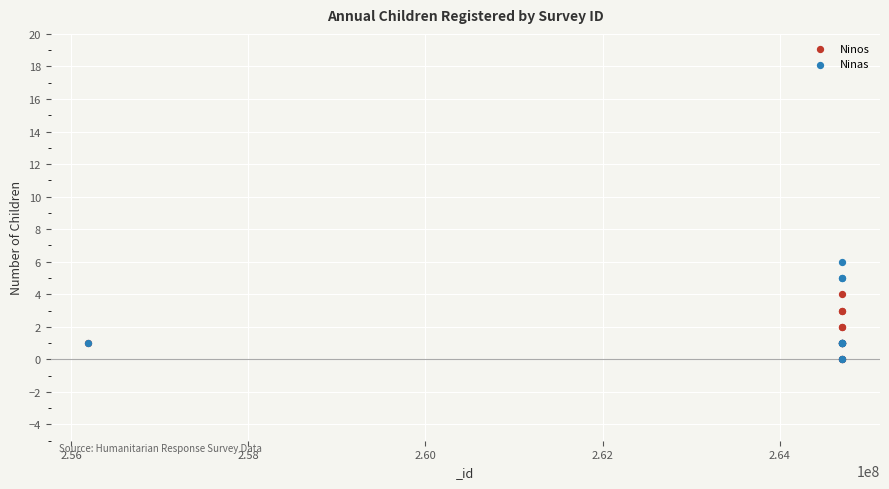

Which series contains the highest Y value?

Ninas